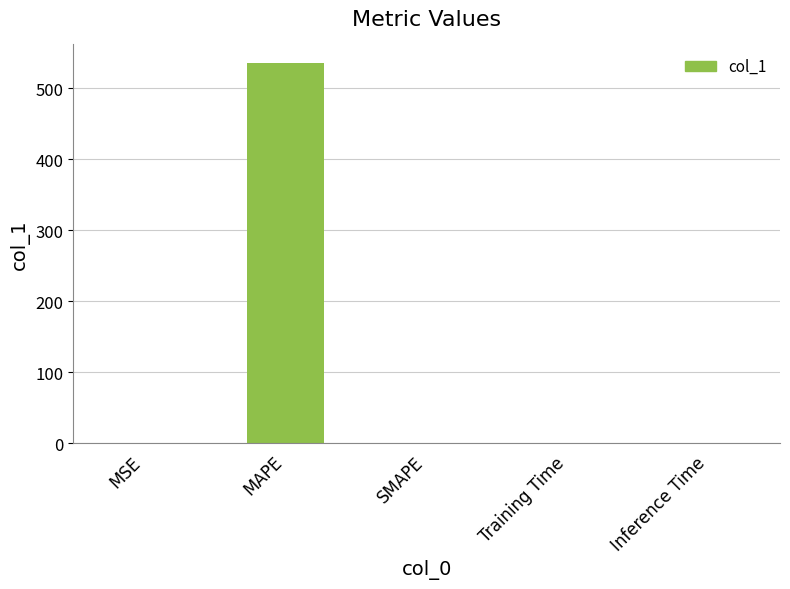

Which label corresponds to the largest value in the chart?

MAPE